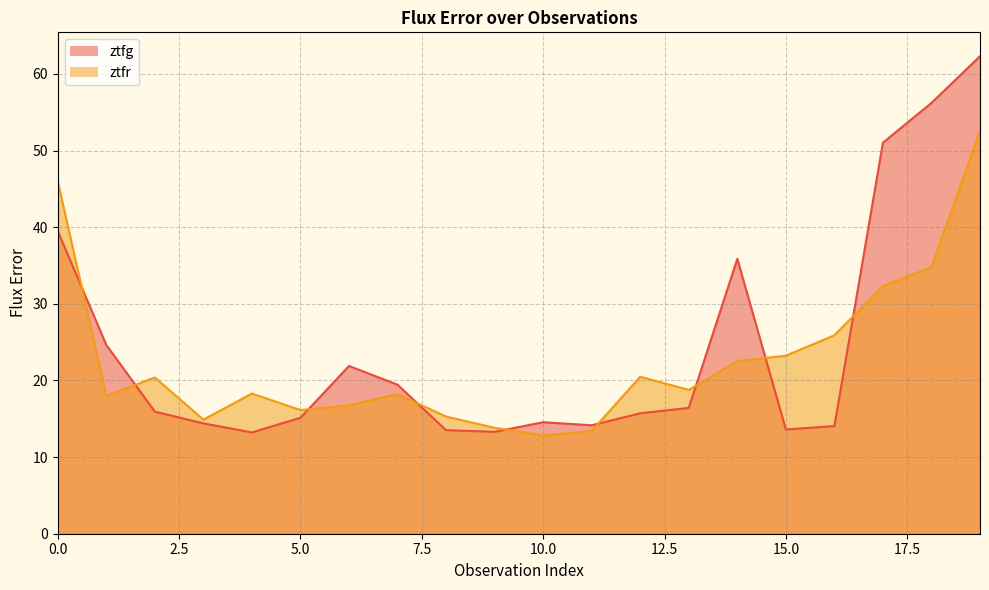

Between which two adjacent categories do ztfr and ztfg first intersect?

0 and 1